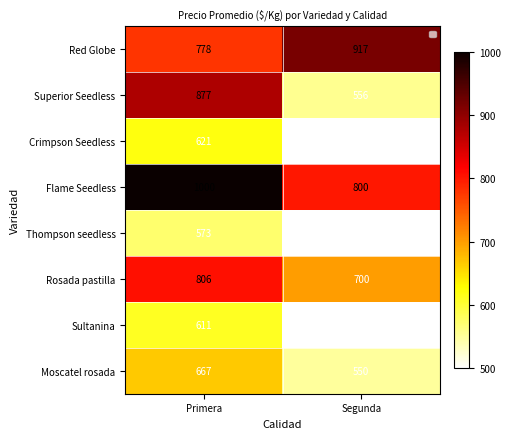

The value of Flame Seedless at Segunda is 800. True or false?

True